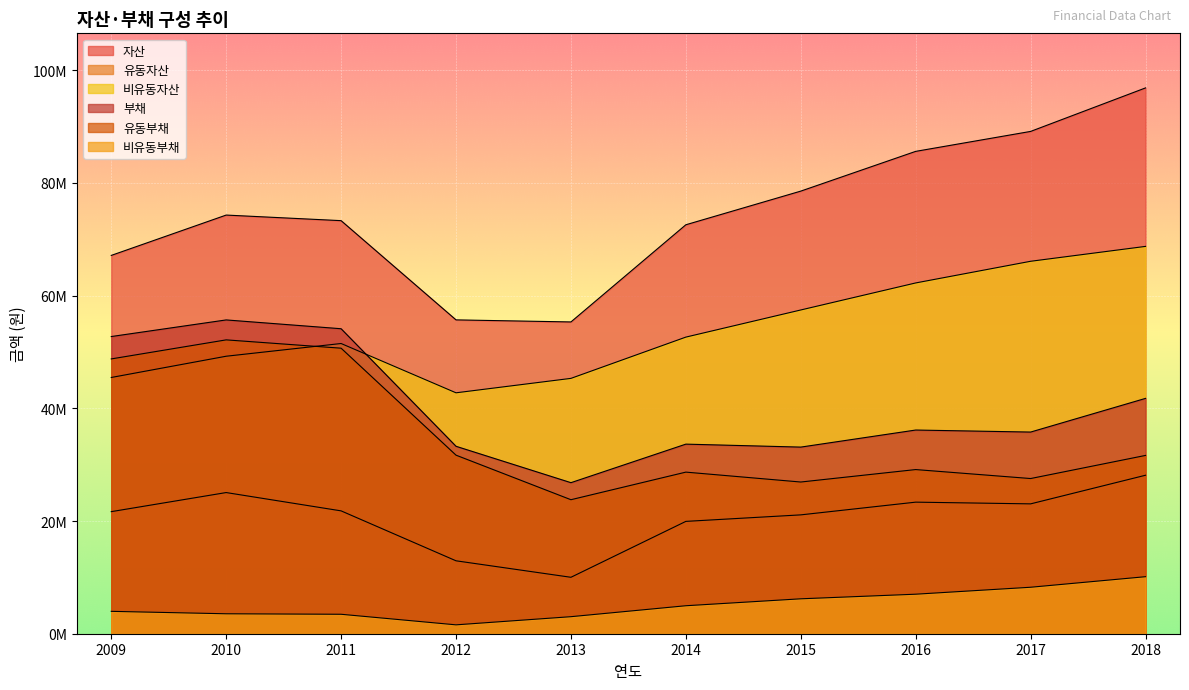

How many values in the 부채 series exceed 36148210?

4